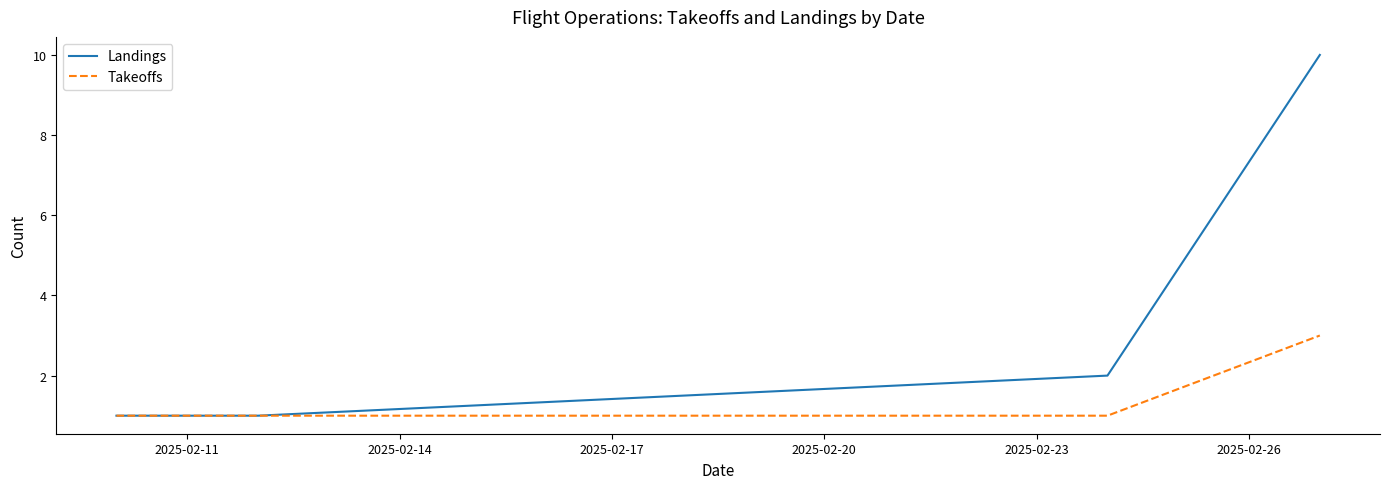

How many data points in Takeoffs are above 1?

1